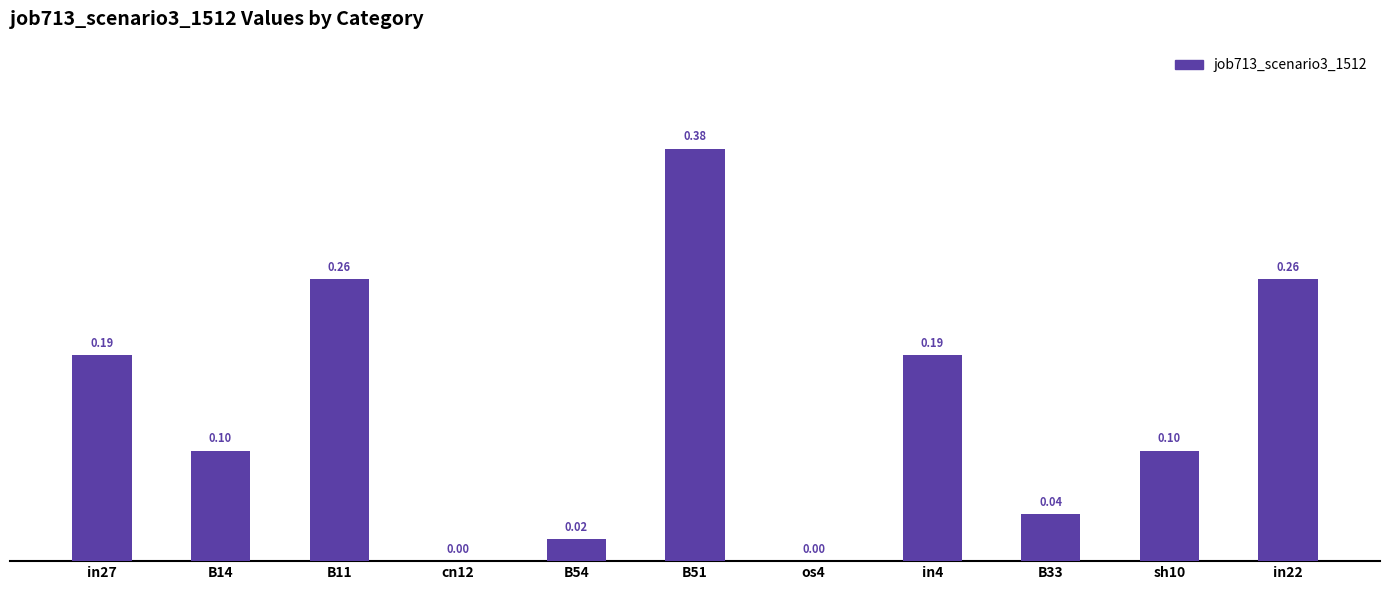

What is the change in value from B51 to os4?

-0.4